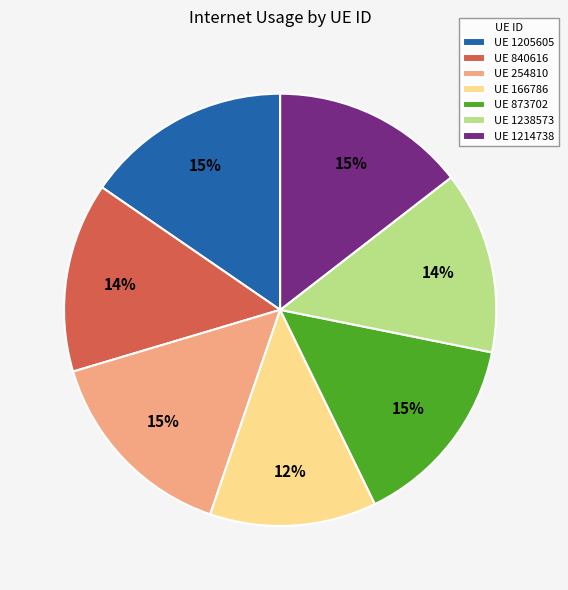

The UE 254810 slice represents 15% of the pie. True or false?

True